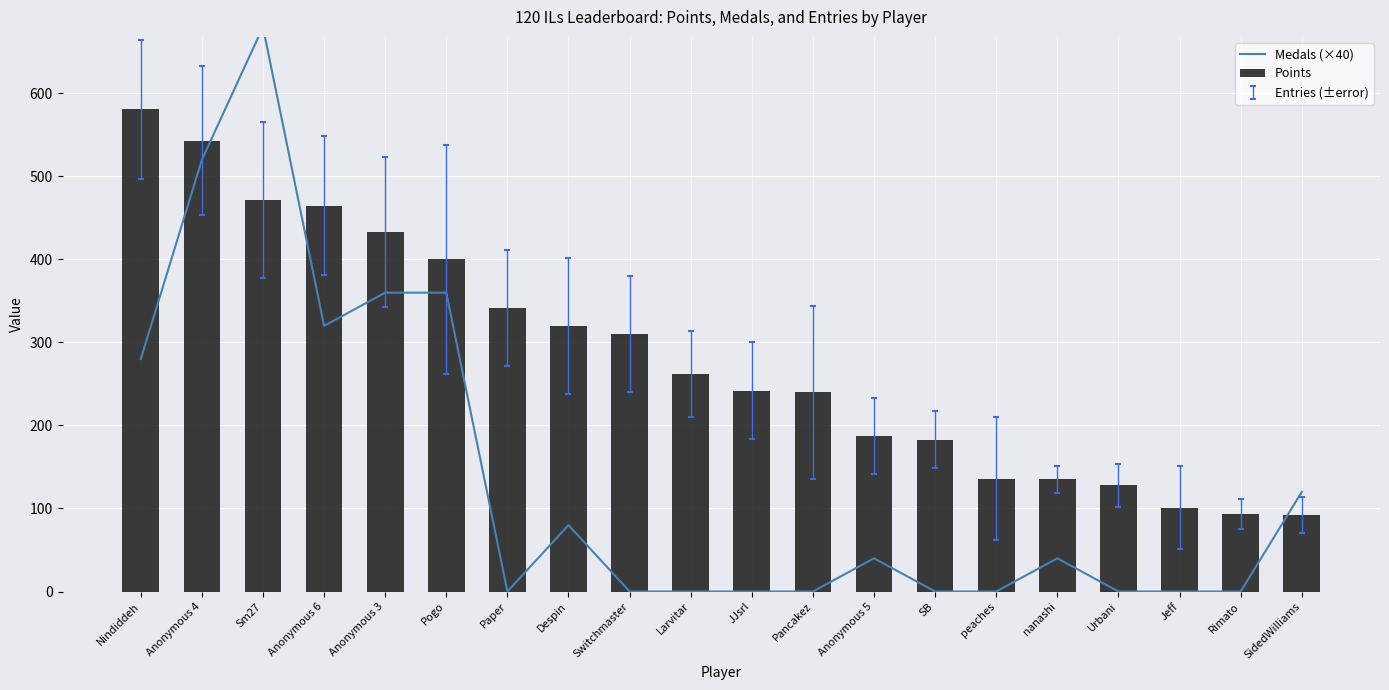

Reading left to right, extract all data points from this chart.

Medals (×40): 280	520	680	320	360	360	0	80	0	0	0	0	40	0	0	40	0	0	0	120
Points: 581	543	472	465	433	400	342	320	310	262	242	240	187	183	136	135	128	101	93	92